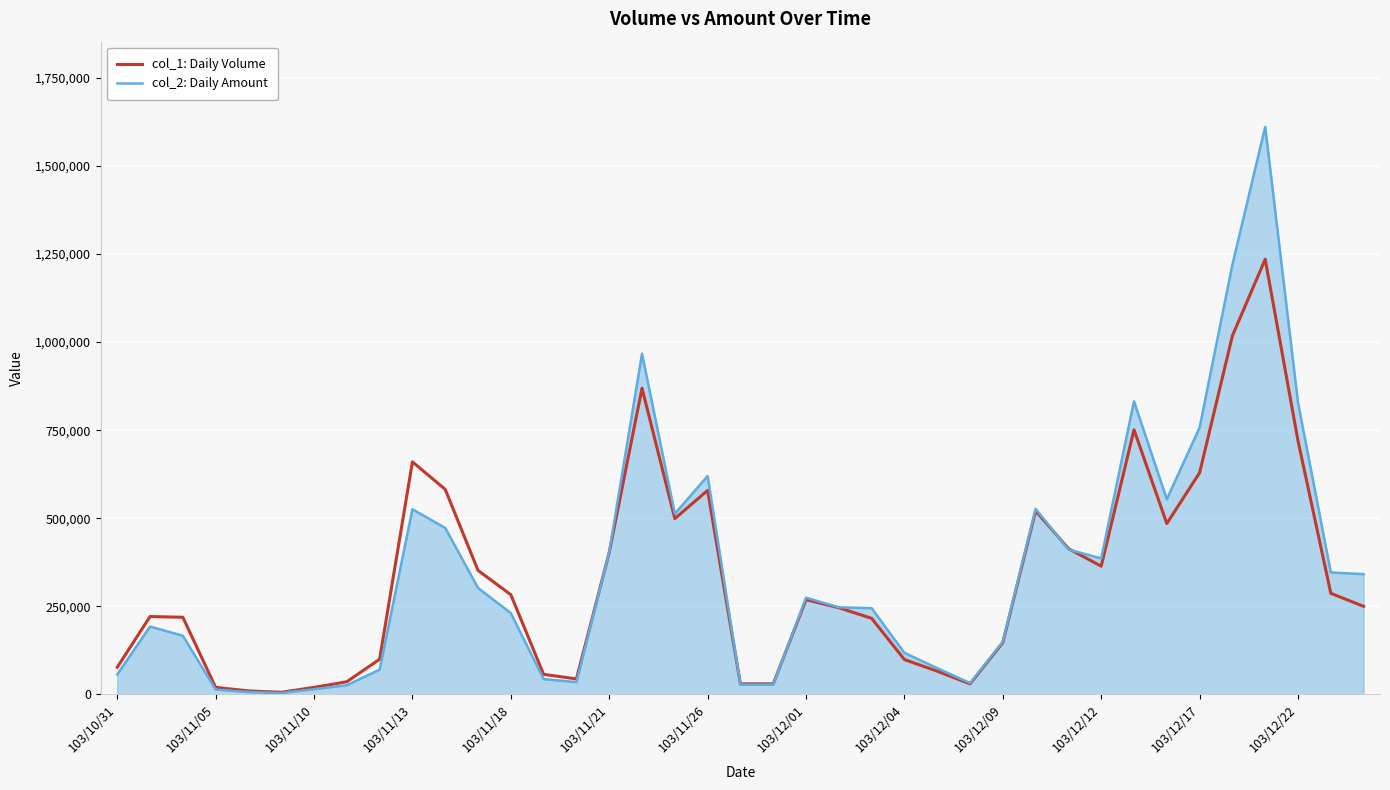

What is the maximum value shown in the chart?

1610950